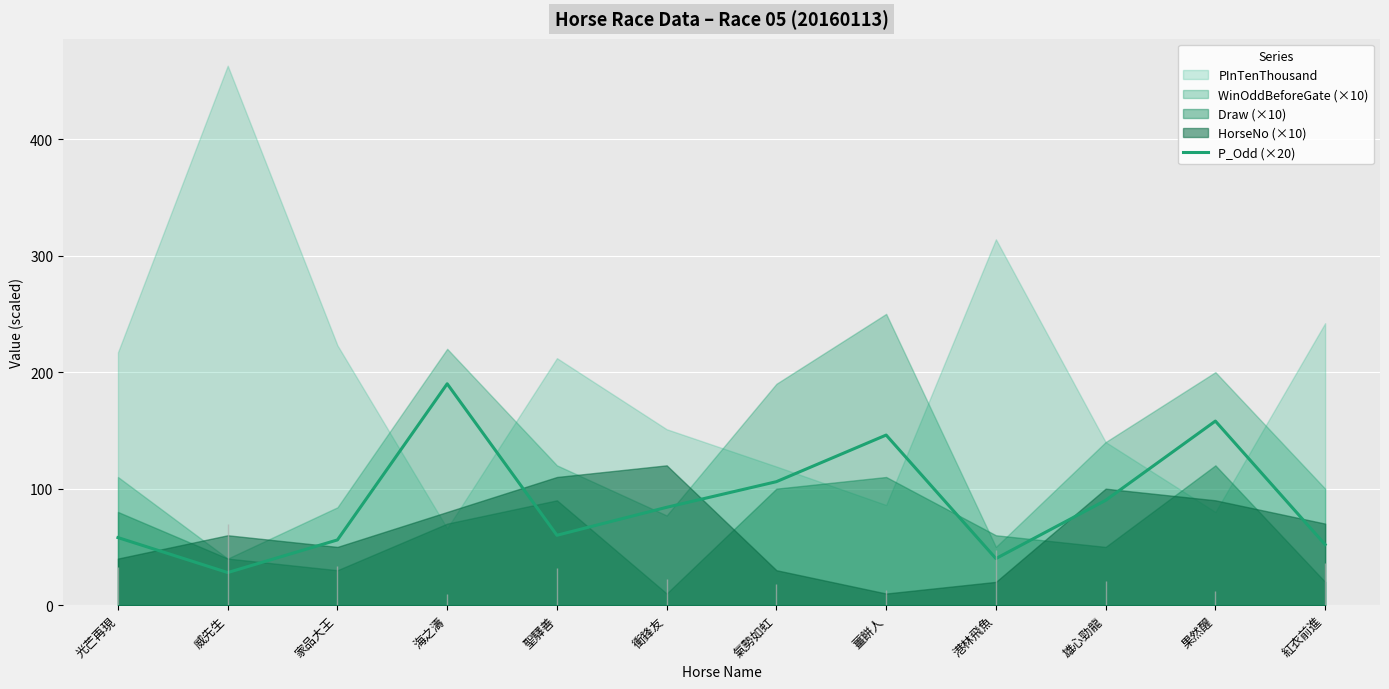

How many points are lower than both their immediate neighbors (excluding endpoints)?

3